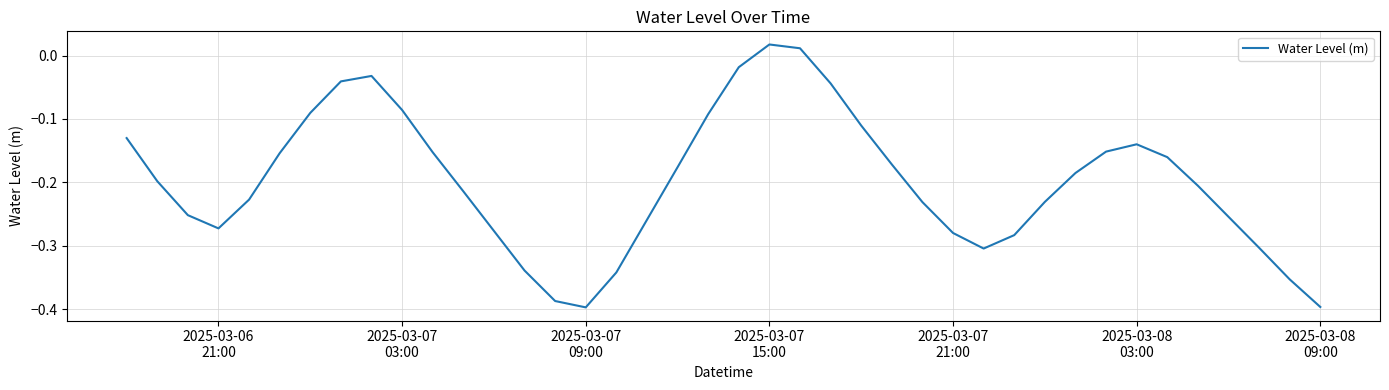

What is the difference between the maximum and minimum values?

0.4